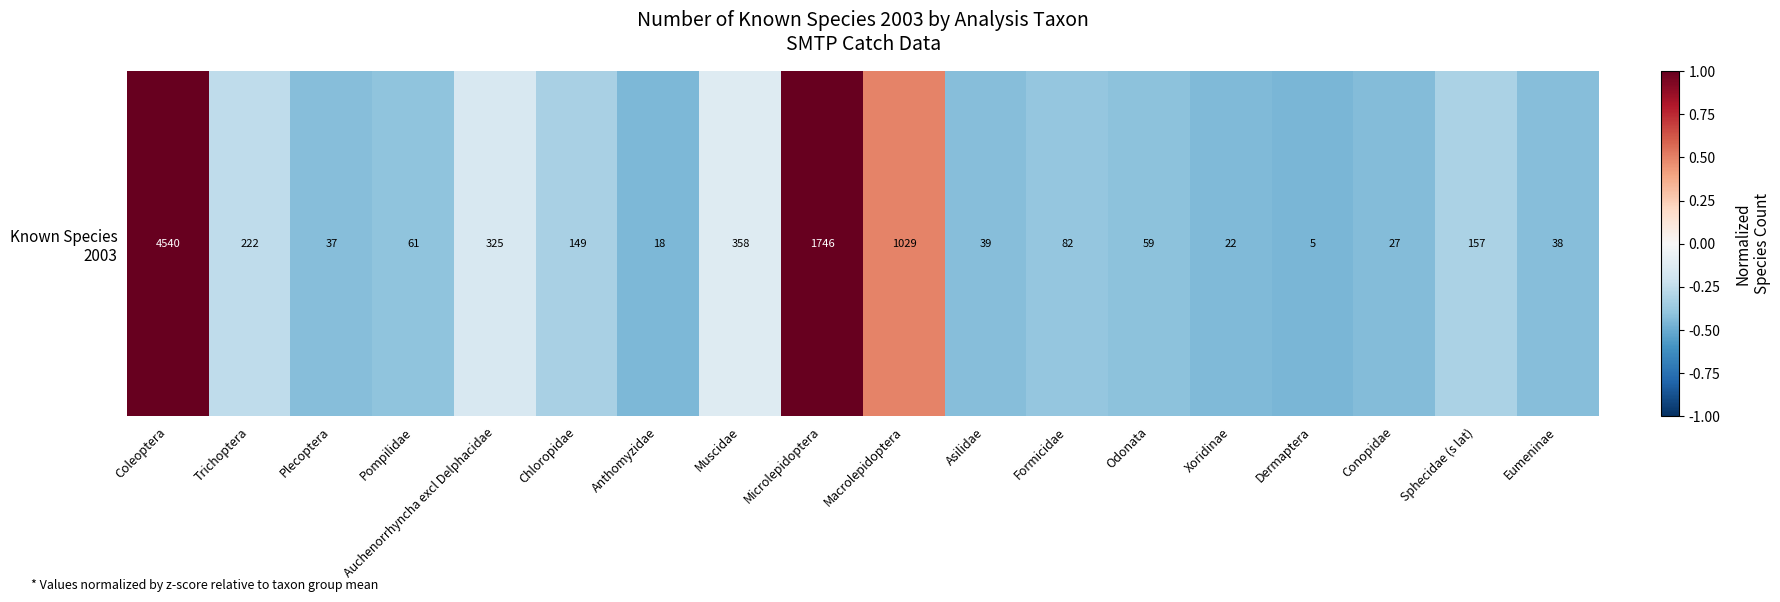

Where is the data nearest to the value 0?

Muscidae